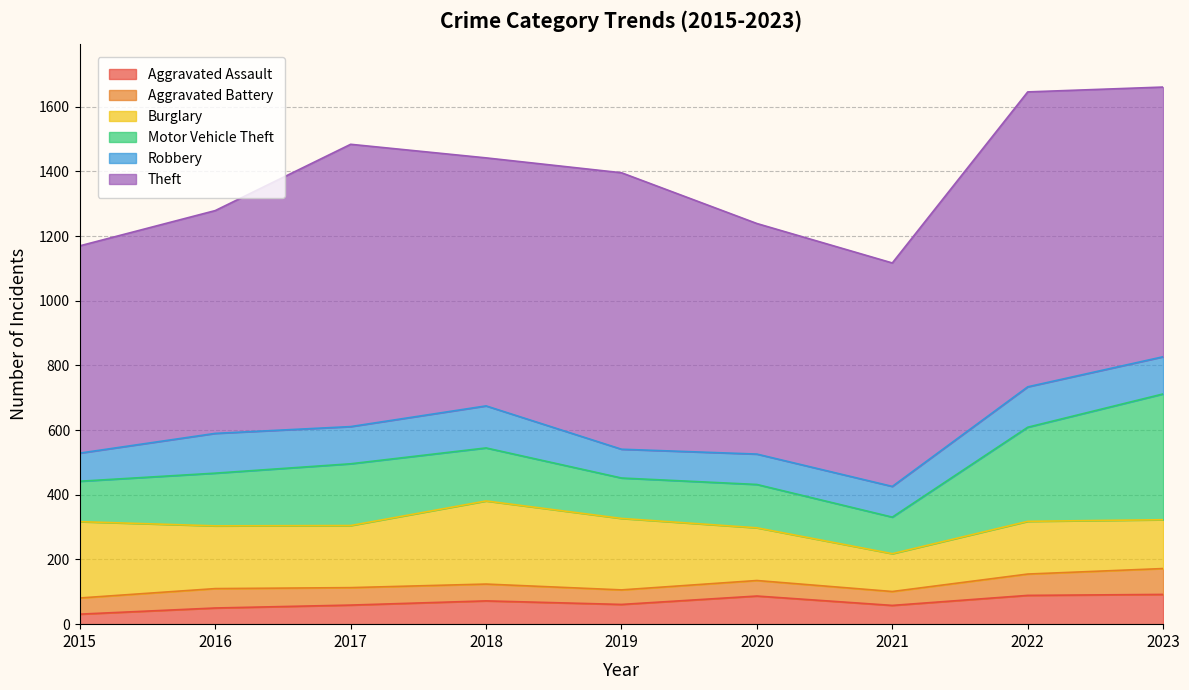

Reading right to left, list all the values displayed in this chart.

Aggravated Assault: 2023=92	2022=89	2021=58	2020=87	2019=61	2018=72	2017=59	2016=50	2015=31
Aggravated Battery: 2023=80	2022=66	2021=43	2020=48	2019=45	2018=52	2017=54	2016=60	2015=50
Burglary: 2023=151	2022=163	2021=117	2020=163	2019=221	2018=257	2017=192	2016=194	2015=236
Motor Vehicle Theft: 2023=389	2022=291	2021=113	2020=134	2019=125	2018=164	2017=191	2016=163	2015=125
Robbery: 2023=115	2022=125	2021=95	2020=94	2019=89	2018=130	2017=115	2016=123	2015=87
Theft: 2023=834	2022=912	2021=691	2020=713	2019=855	2018=767	2017=873	2016=689	2015=641